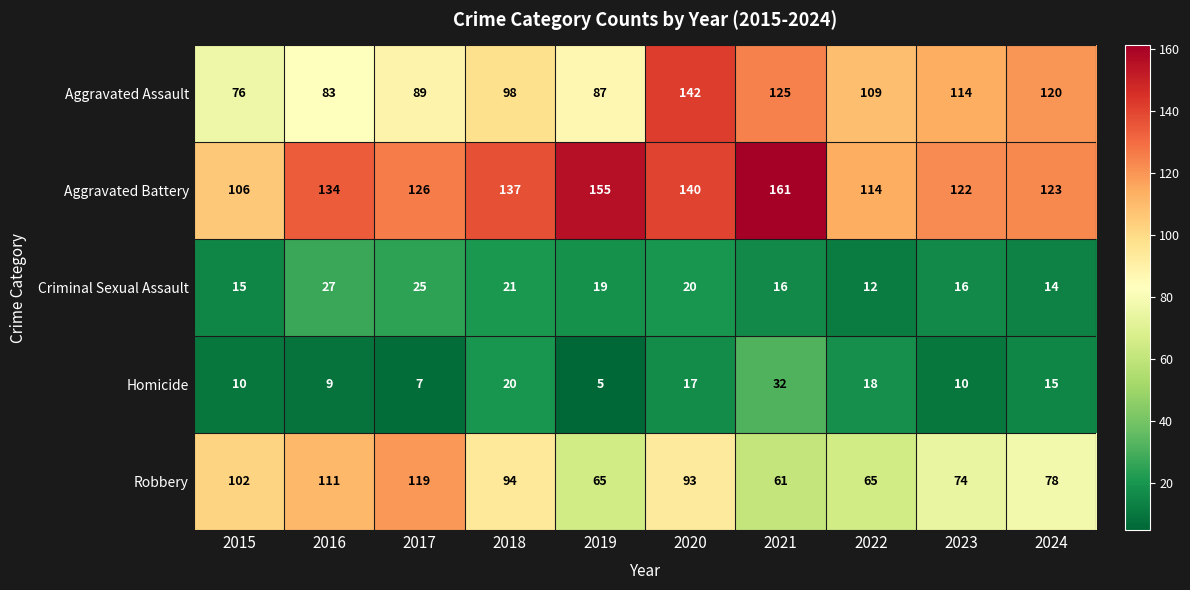

What is the smallest value displayed?

5